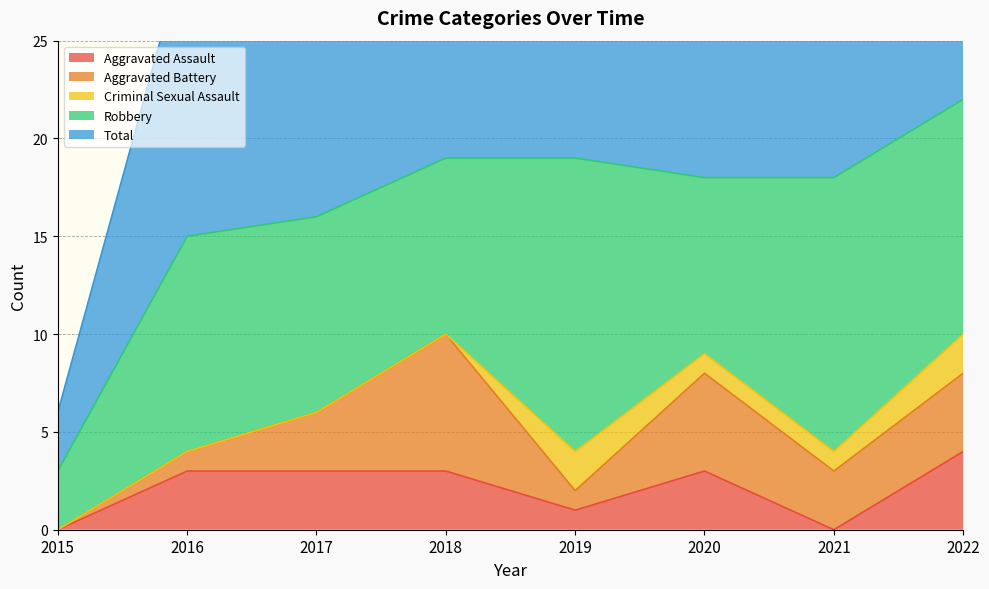

How many positive values does the Aggravated Assault series have?

6